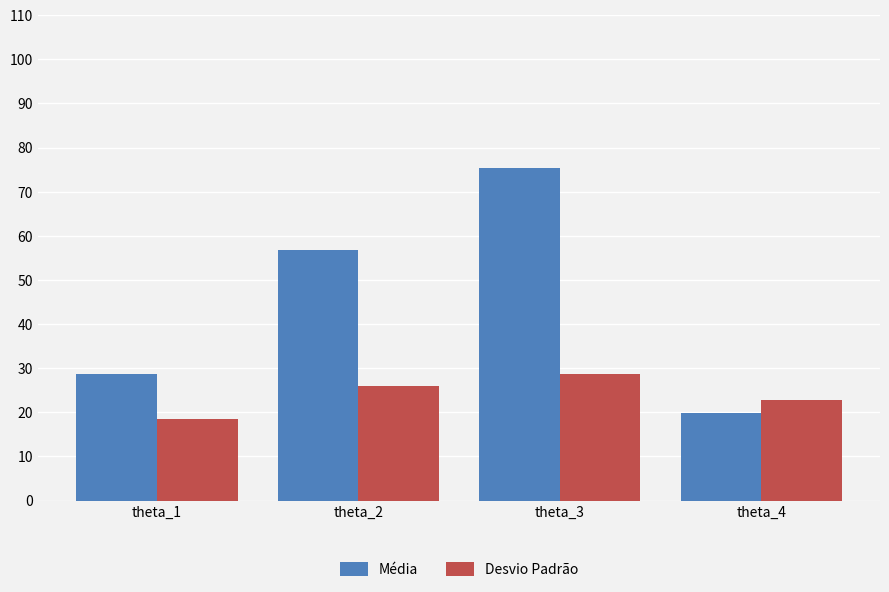

What is the sum of all Média values?

180.6